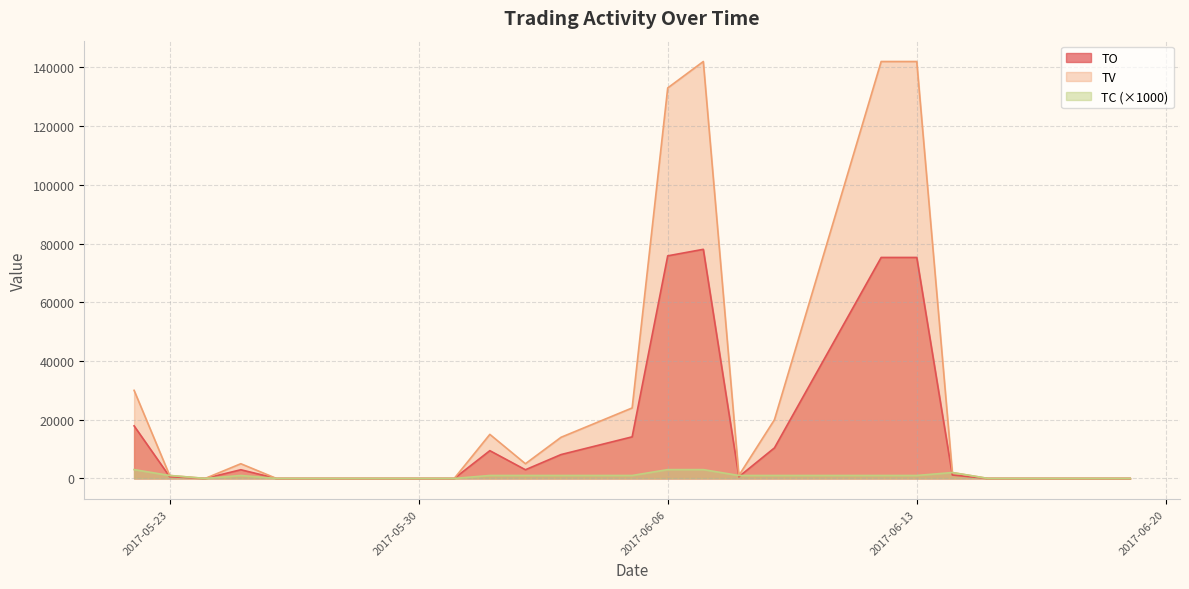

At how many categories does at least one series exceed 41622?

4